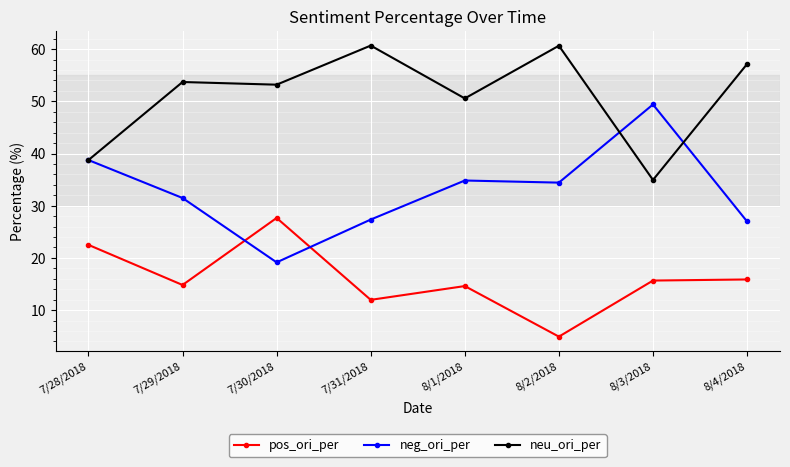

True or false: pos_ori_per and neu_ori_per cross at least once.

False